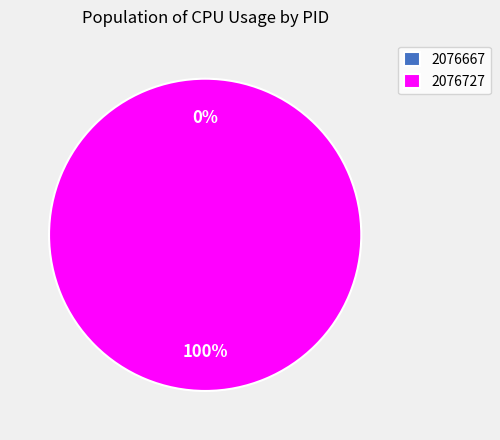

How many segments does this pie chart have?

2